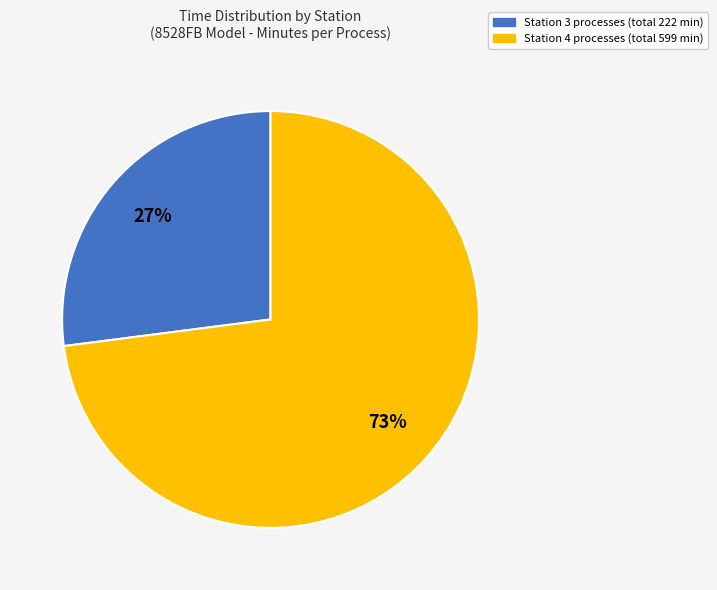

To the nearest percent, what is the difference between the largest and smallest slice percentages?

46%